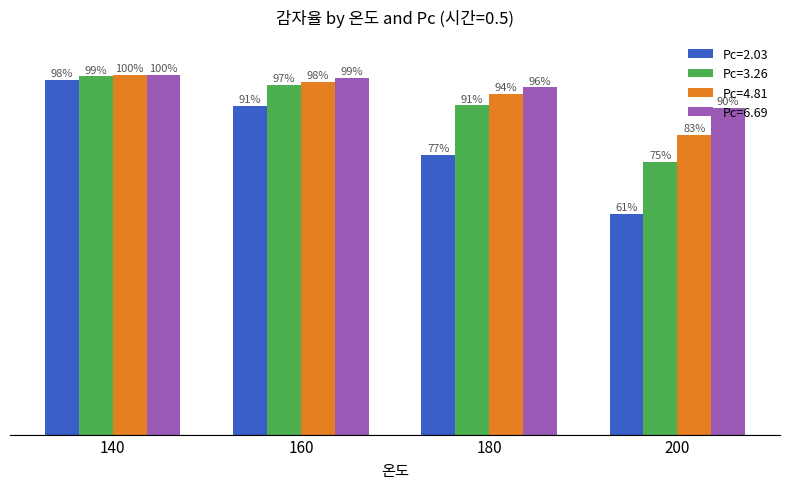

What is the value of the Pc=2.03 bar at the 3rd from the left?

0.8